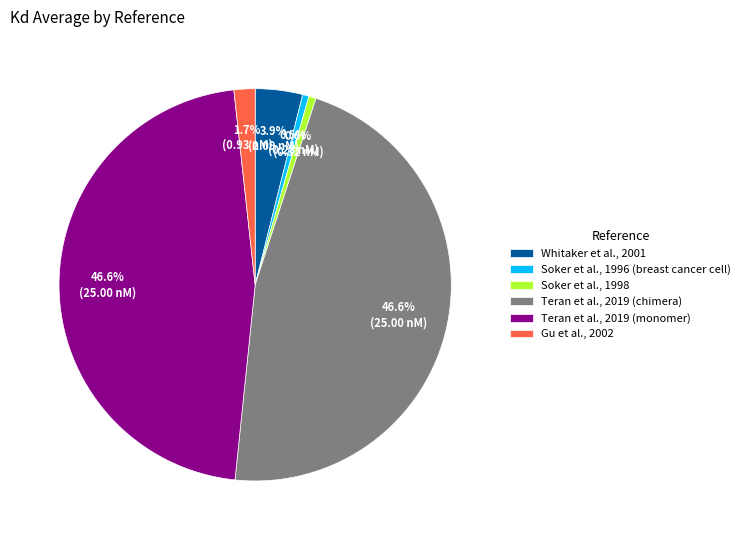

To the nearest percent, what is the average slice percentage?

17%